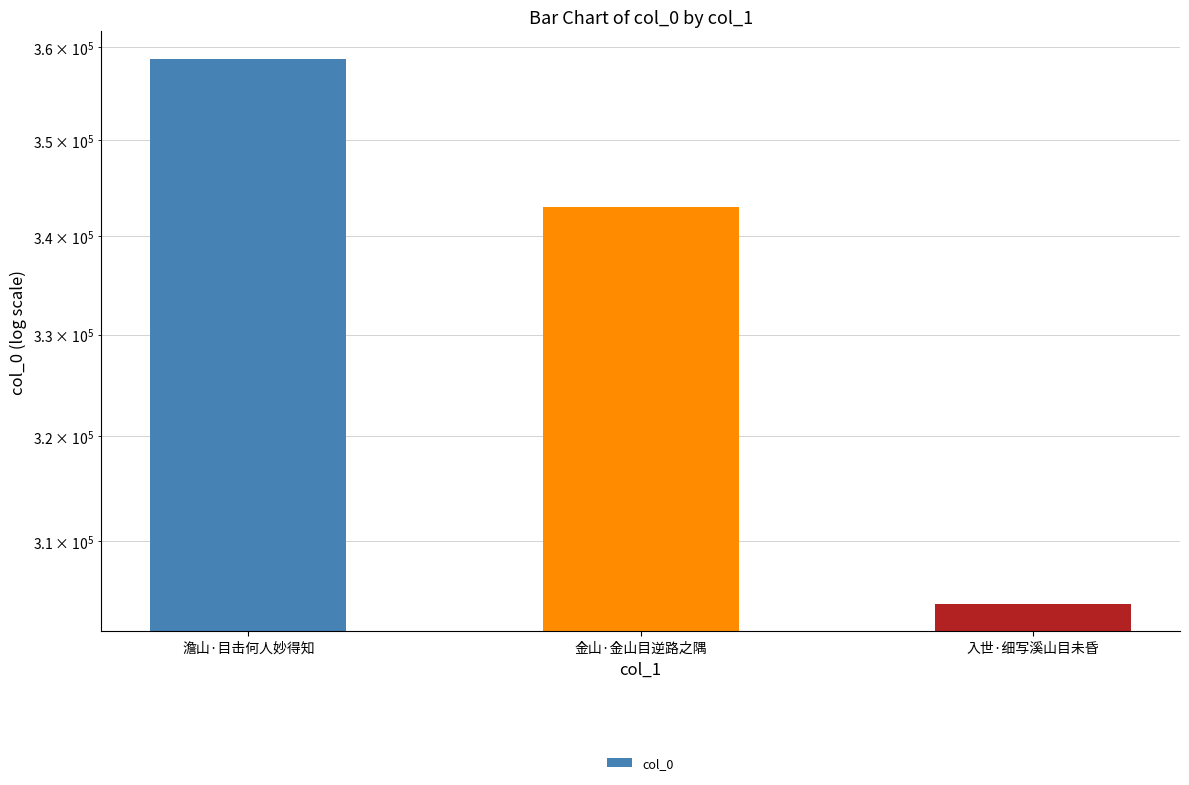

Reading left to right, extract all data points from this chart.

澹山·目击何人妙得知=358742	金山·金山目逆路之隅=342970	入世·细写溪山目未昏=304154